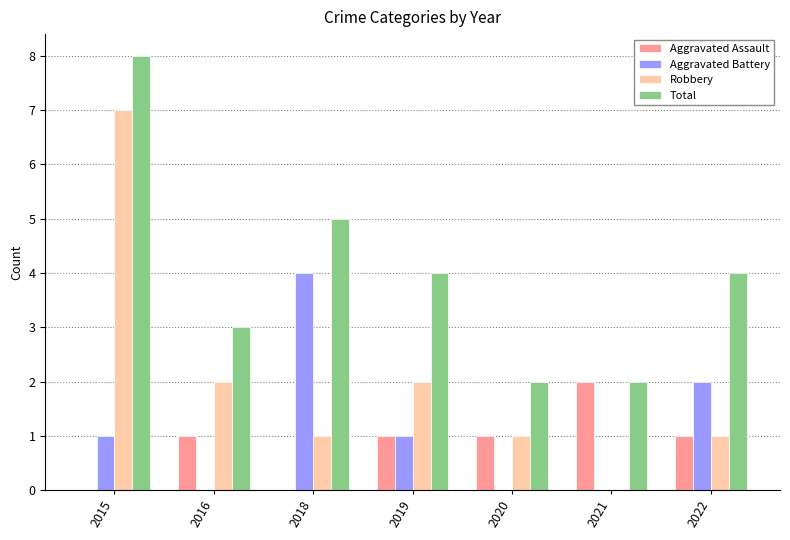

At which label does Aggravated Assault reach its peak?

2021